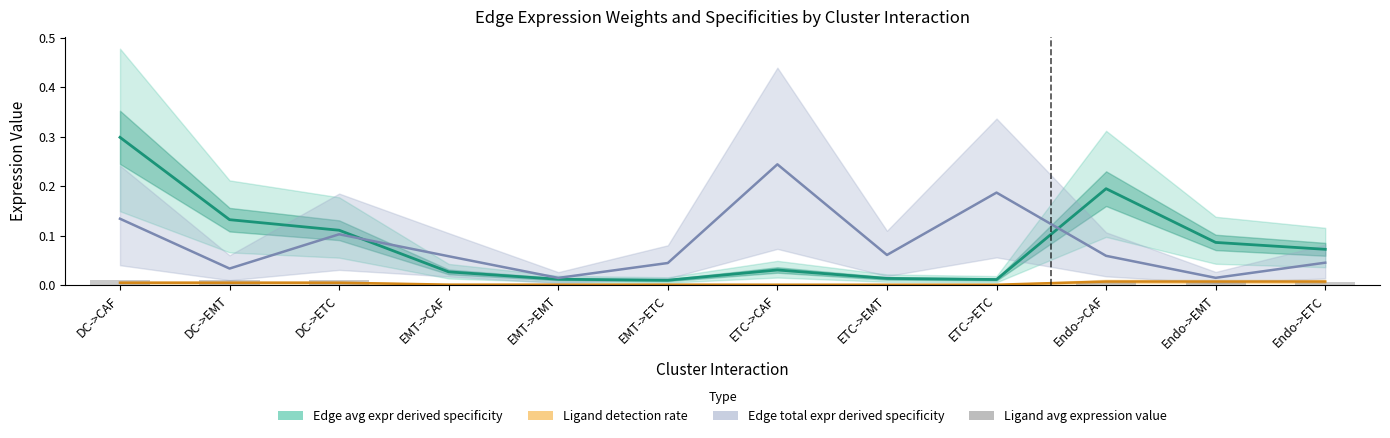

Read the Edge avg expr derived specificity value at Endo->EMT.

0.1